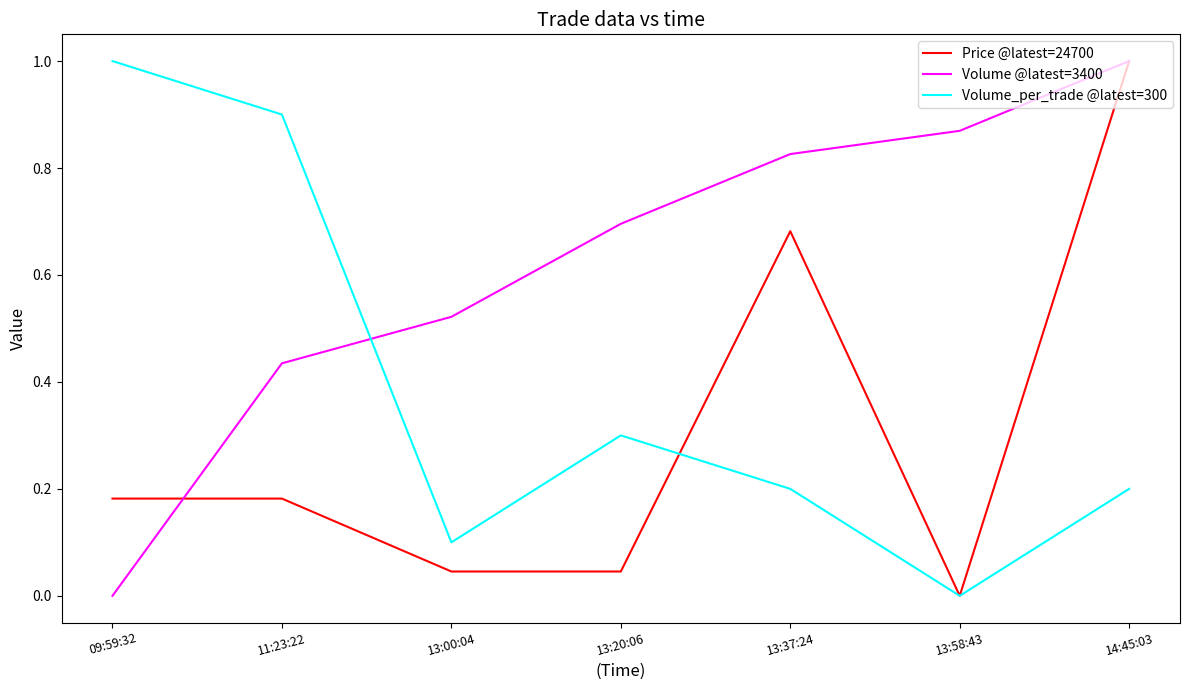

Rank the categories by Volume @latest=3400 value from lowest to highest.

09:59:32, 11:23:22, 13:00:04, 13:20:06, 13:37:24, 13:58:43, 14:45:03